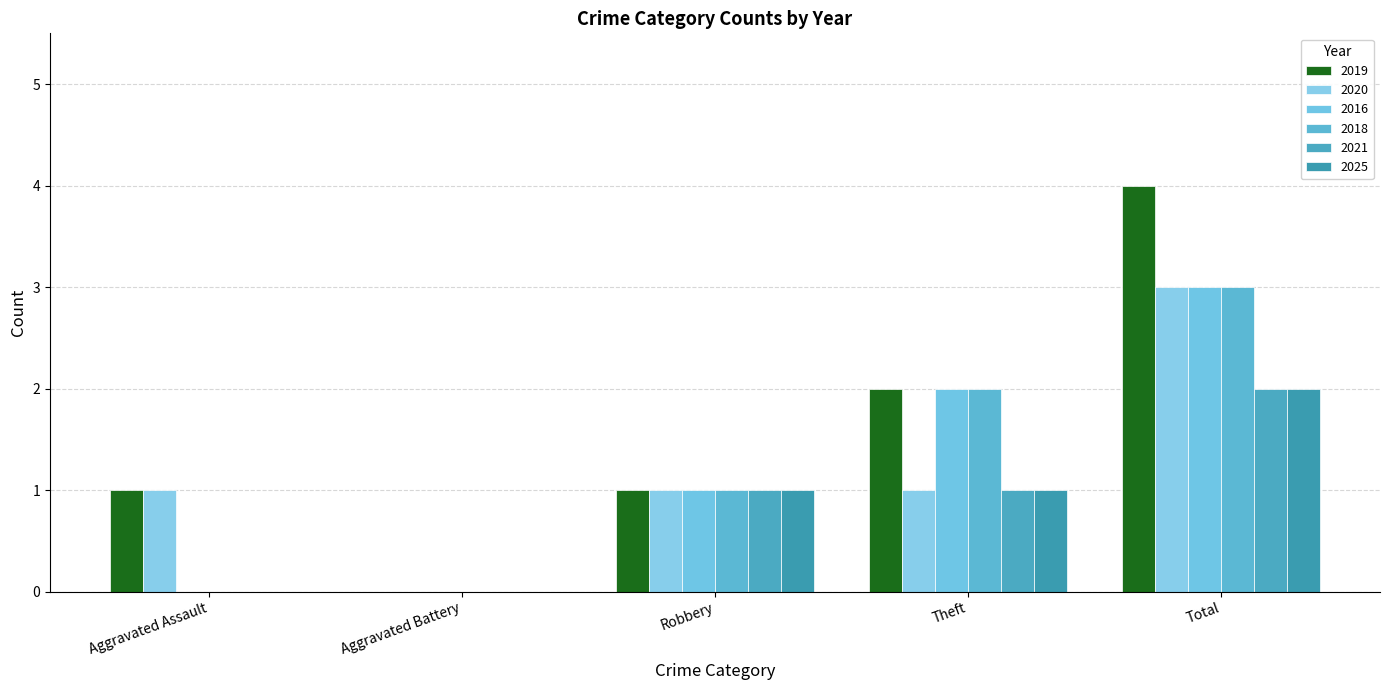

What is the total value across all series at Theft?

9